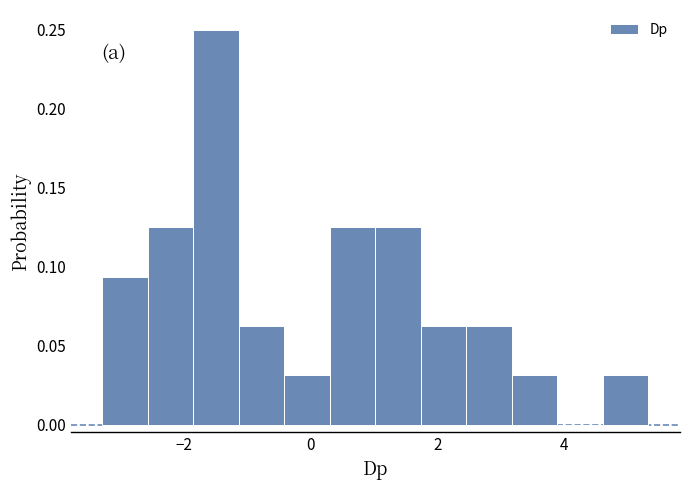

Read against the x-axis, roughly where is the centre of the tallest bar?

-1.4